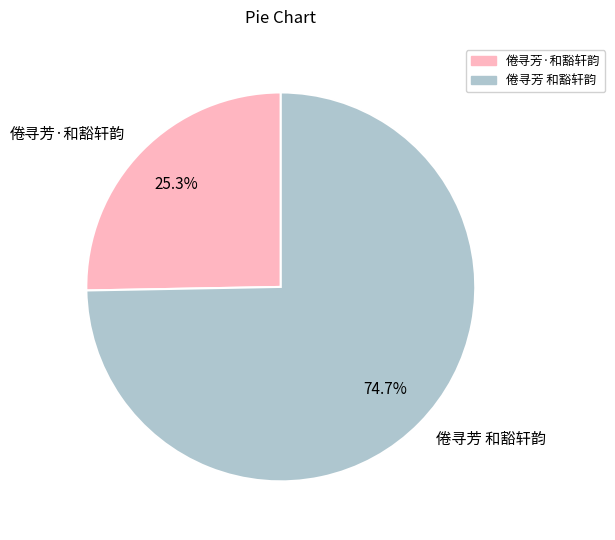

What is the smallest slice in the pie chart?

倦寻芳·和豁轩韵